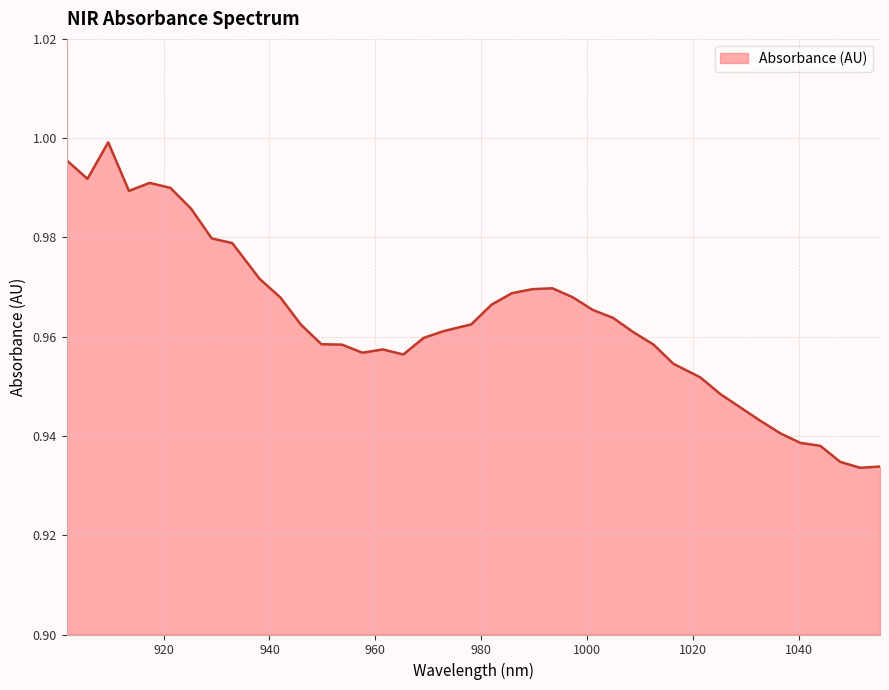

Does the chart have visible grid lines?

Yes